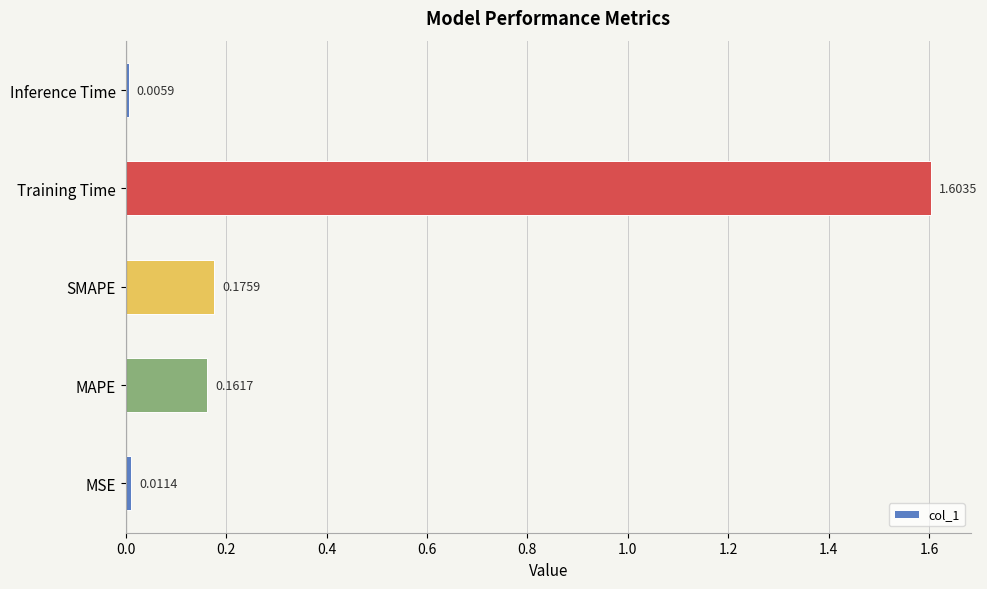

What is the difference between the maximum and minimum values?

1.6